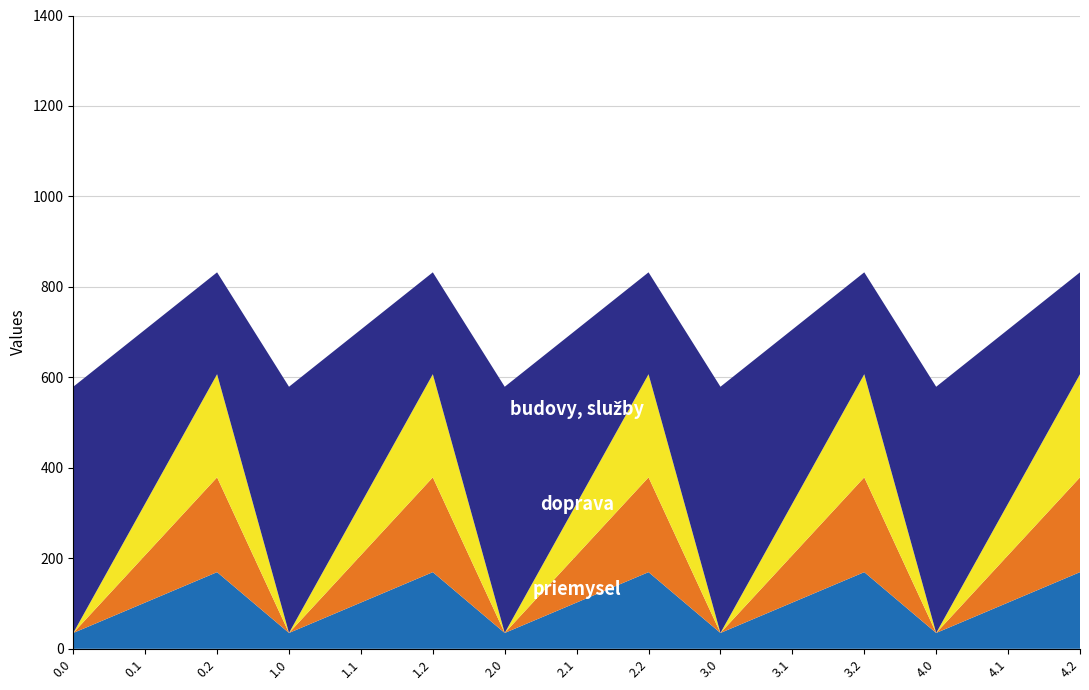

Reading left to right, what are all the values shown in this chart?

priemysel: 0.0=35.0	0.1=102.3	0.2=169.5	1.0=35.0	1.1=102.3	1.2=169.5	2.0=35.0	2.1=102.3	2.2=169.5	3.0=35.0	3.1=102.3	3.2=169.5	4.0=35.0	4.1=102.3	4.2=169.5
doprava: 0.0=0.0	0.1=104.8	0.2=209.6	1.0=0.0	1.1=104.8	1.2=209.6	2.0=0.0	2.1=104.8	2.2=209.6	3.0=0.0	3.1=104.8	3.2=209.6	4.0=0.0	4.1=104.8	4.2=209.6
budovy, sluzby: 0.0=0.0	0.1=114.0	0.2=228.0	1.0=0.0	1.1=114.0	1.2=228.0	2.0=0.0	2.1=114.0	2.2=228.0	3.0=0.0	3.1=114.0	3.2=228.0	4.0=0.0	4.1=114.0	4.2=228.0
ostatne: 0.0=544.3	0.1=384.7	0.2=225.2	1.0=544.3	1.1=384.7	1.2=225.2	2.0=544.3	2.1=384.7	2.2=225.2	3.0=544.3	3.1=384.7	3.2=225.2	4.0=544.3	4.1=384.7	4.2=225.2